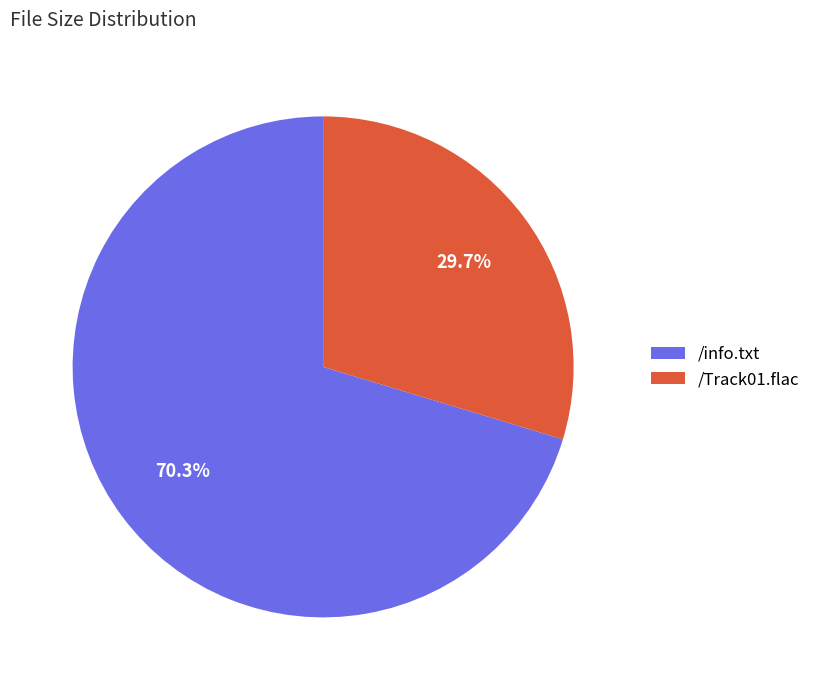

Which slice represents more than half of the pie?

/info.txt